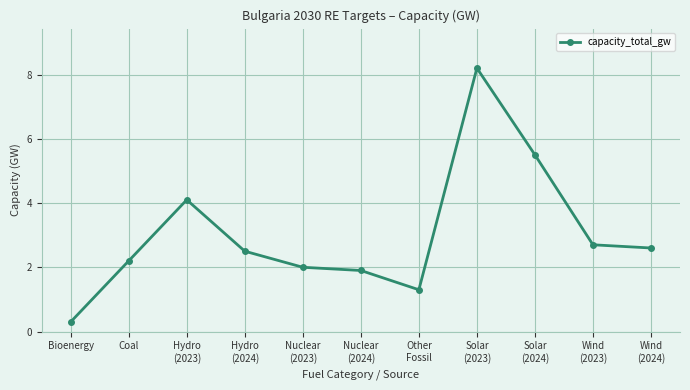

How many points are lower than both their immediate neighbors (excluding endpoints)?

1